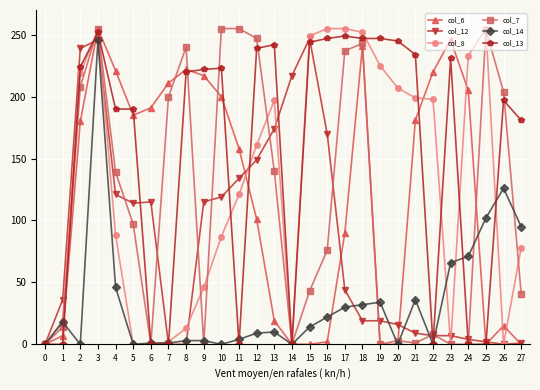

True or false: col_12 has more than 1 points higher than both neighbors.

True